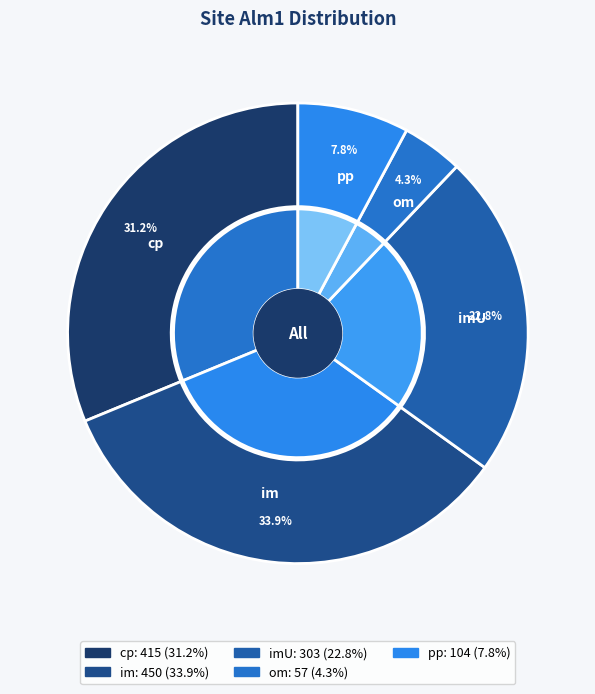

Which slice is the largest?

im